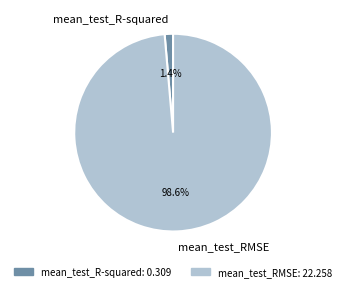

The mean_test_R-squared slice represents 10% of the pie. True or false?

False